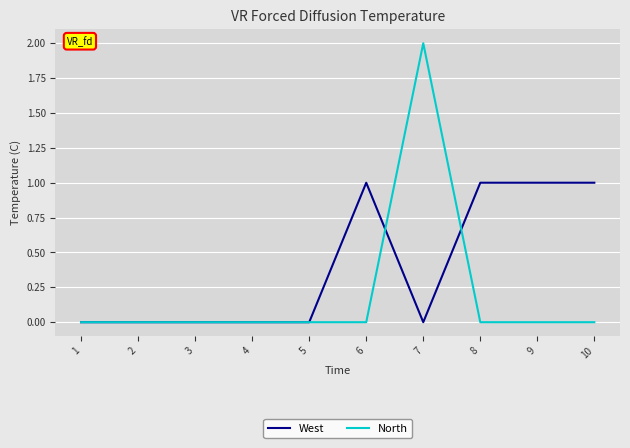

Which series ends up on top after the final intersection of West and North?

West